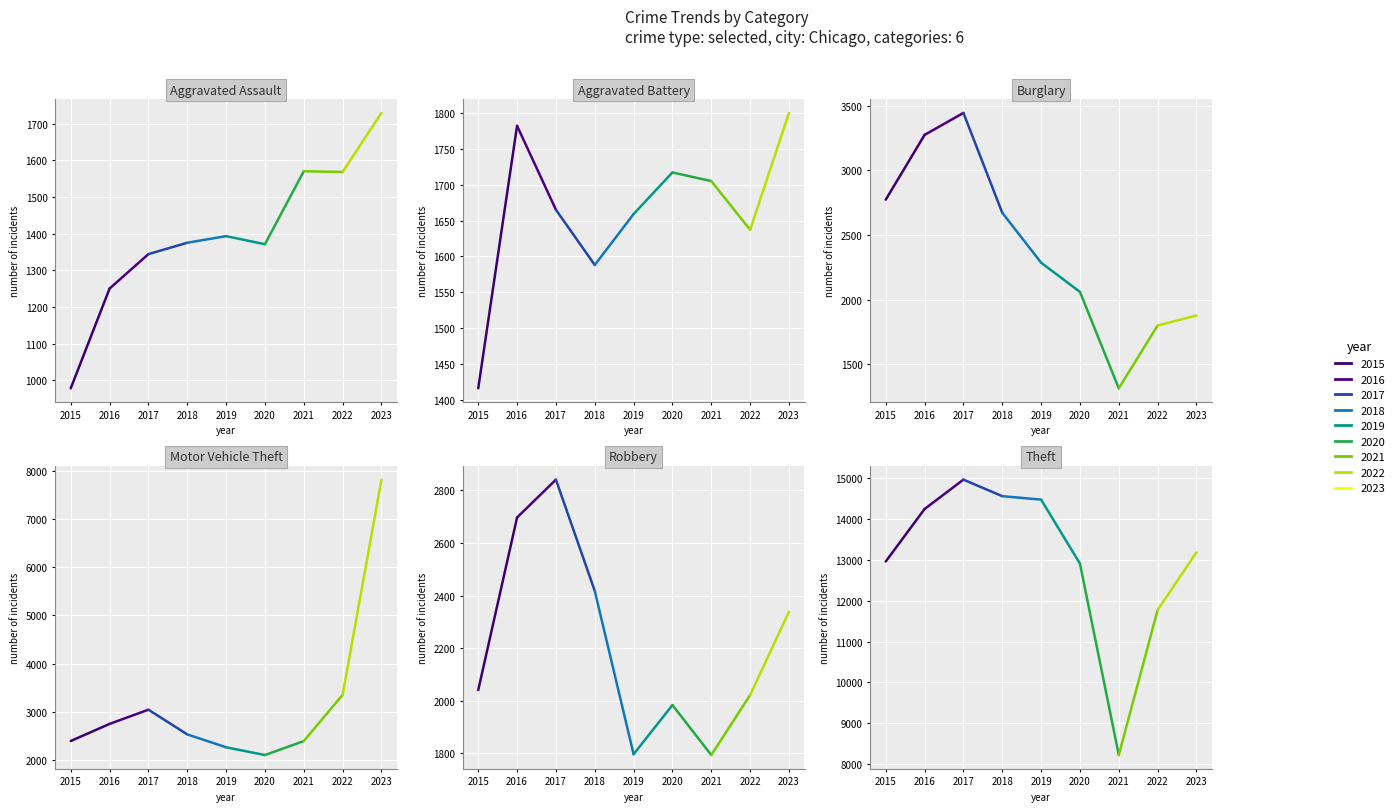

Does the chart display data point markers on the line(s)?

No